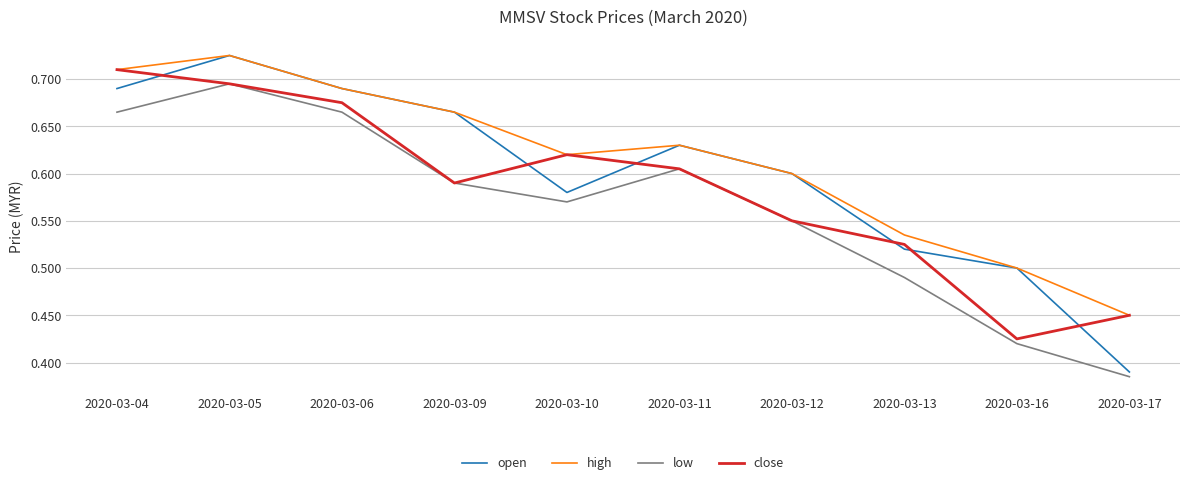

List the labels in order of close value, largest first.

2020-03-04, 2020-03-05, 2020-03-06, 2020-03-10, 2020-03-11, 2020-03-09, 2020-03-12, 2020-03-13, 2020-03-17, 2020-03-16